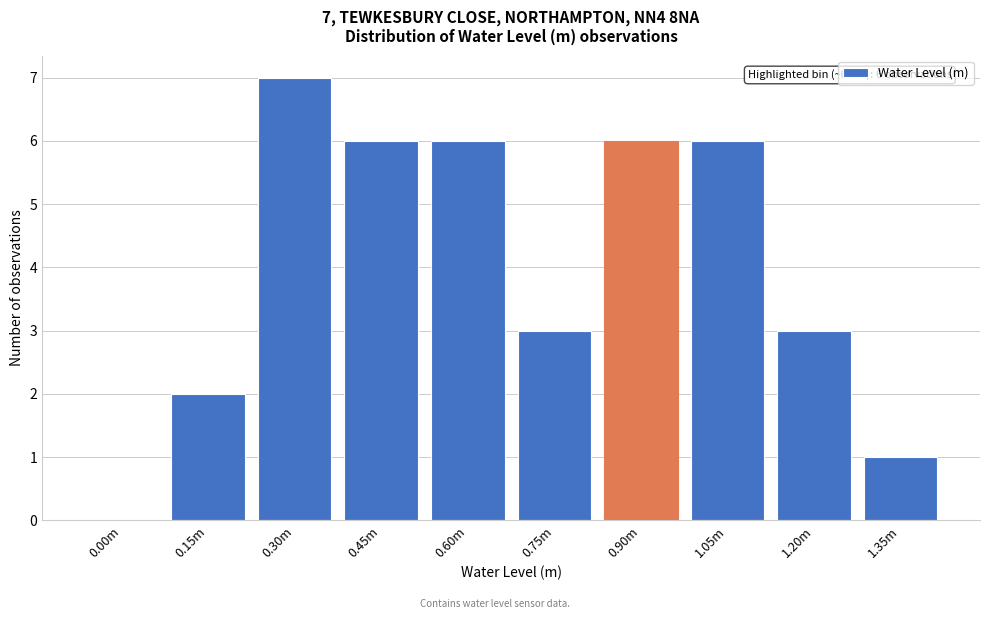

Reading left to right, list all the values displayed in this chart.

0.00m=0	0.15m=2	0.30m=7	0.45m=6	0.60m=6	0.75m=3	0.90m=6	1.05m=6	1.20m=3	1.35m=1